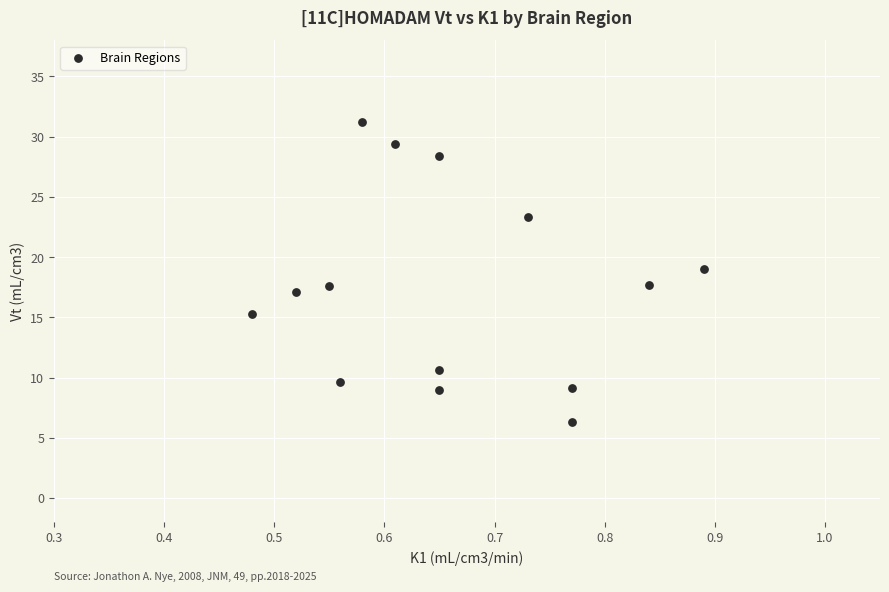

What is the range of X values (max minus min)?

0.4